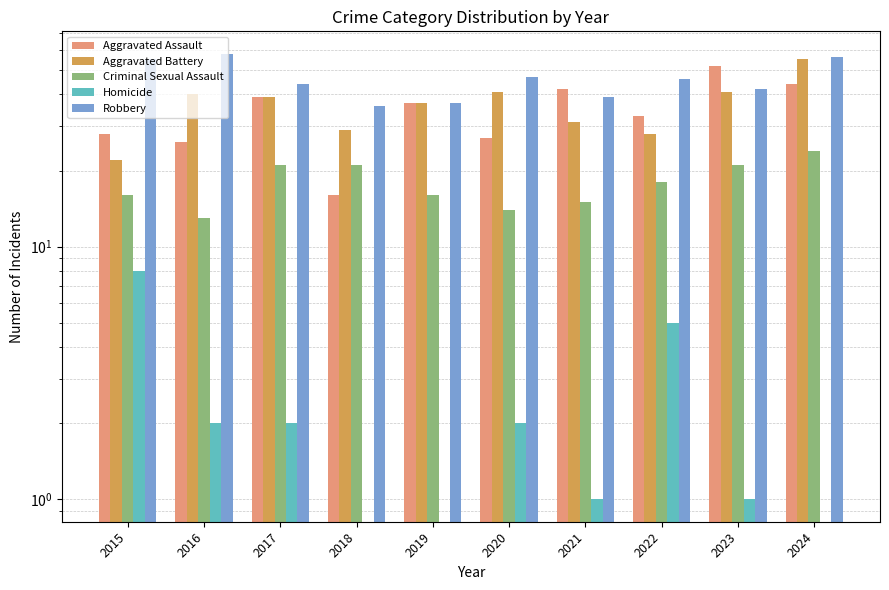

Which label corresponds to the largest value in the chart?

2016